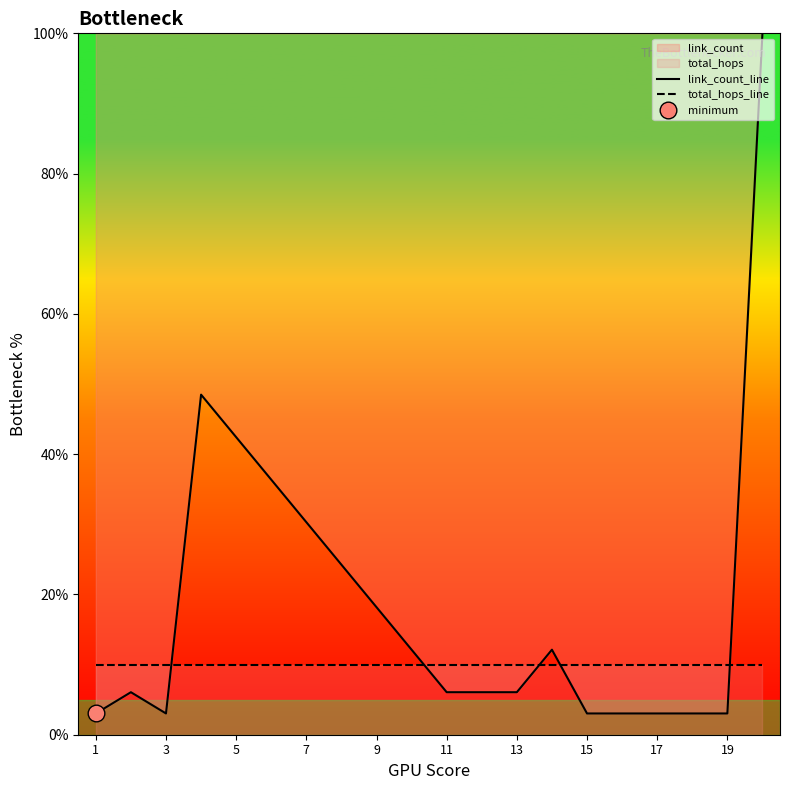

The value of link_count_line at 19 is 3.0. True or false?

True